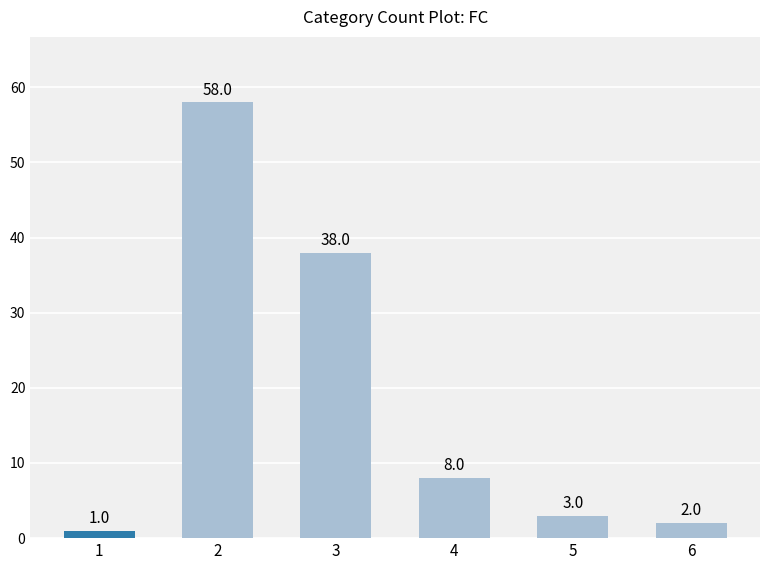

Reading left to right, extract all data points from this chart.

1	58	38	8	3	2